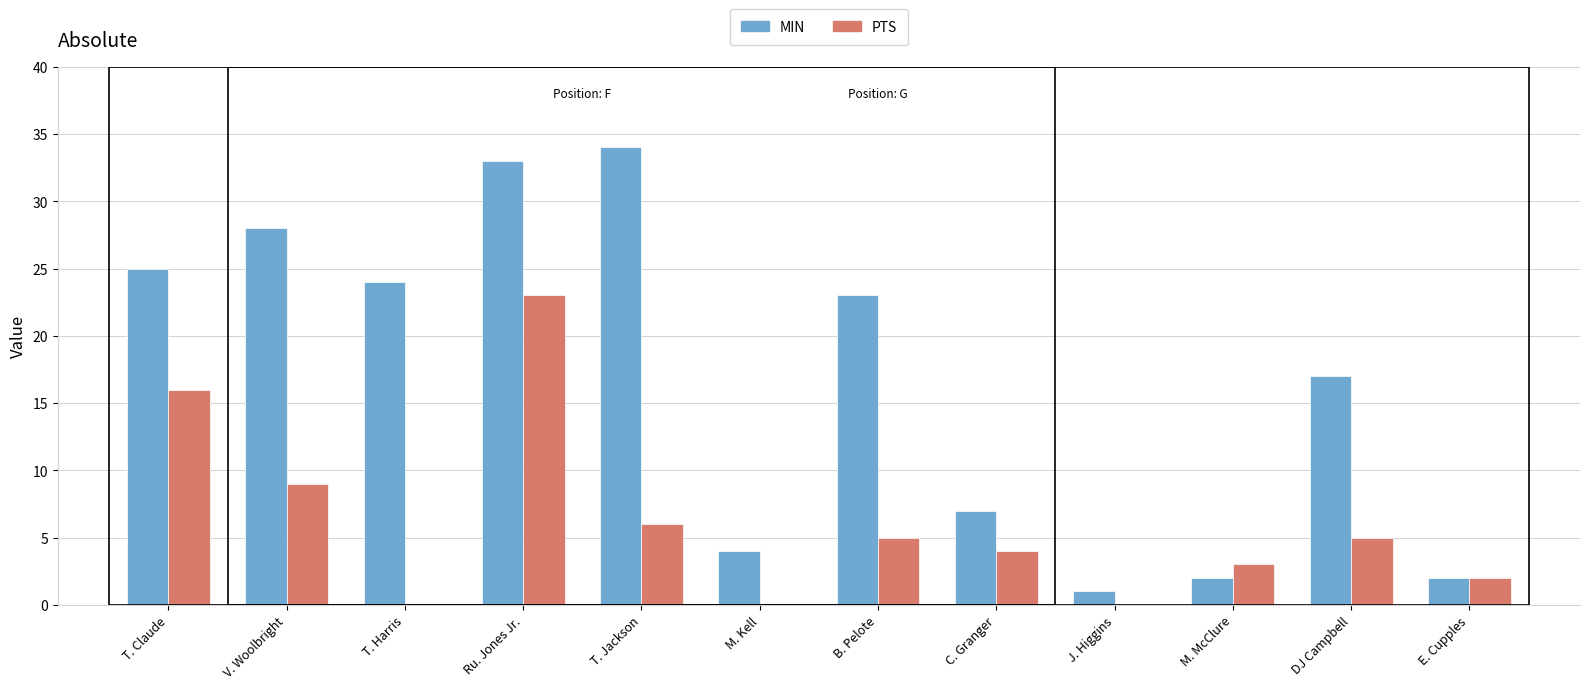

What is the sum of the PTS values at T. Claude and M. McClure?

19